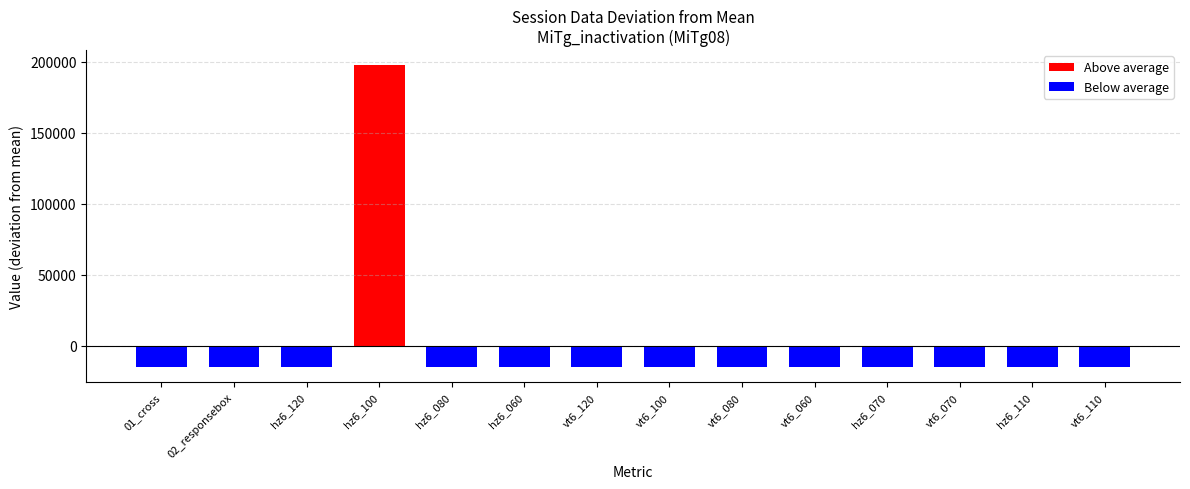

What is the sum of the Below average values at vt6_120 and 01_cross?

-30524.4